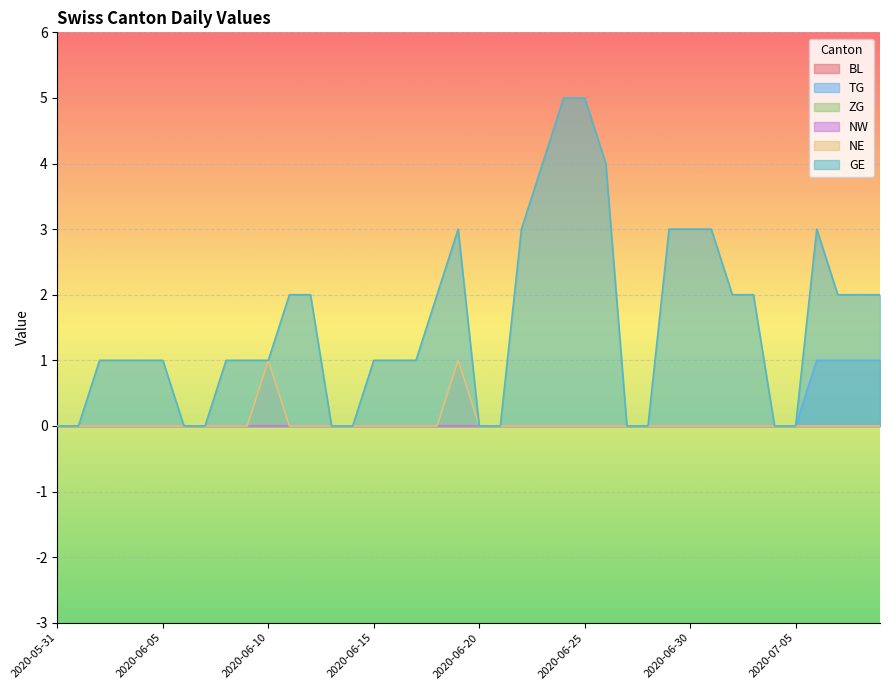

At which category does NE reach its first local peak?

2020-06-10